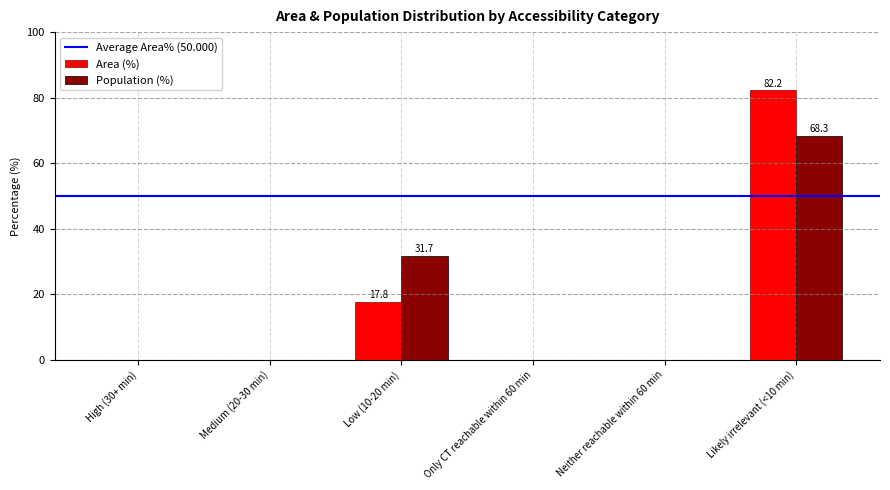

What is the sum of all Population (%) values?

100.0